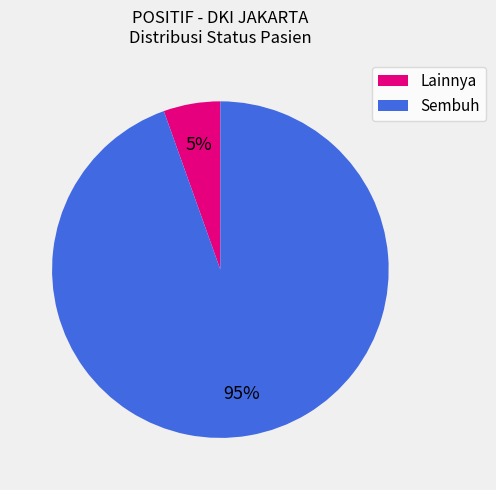

Which has a higher value, Lainnya or Sembuh?

Sembuh